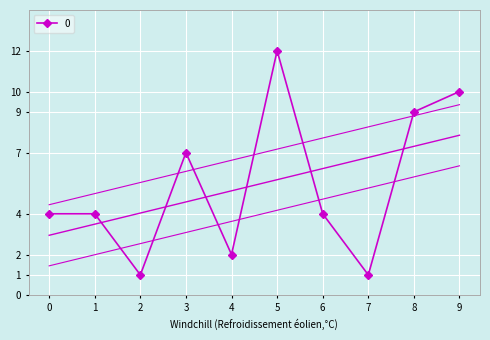

Between 3 and 0, which is larger?

3